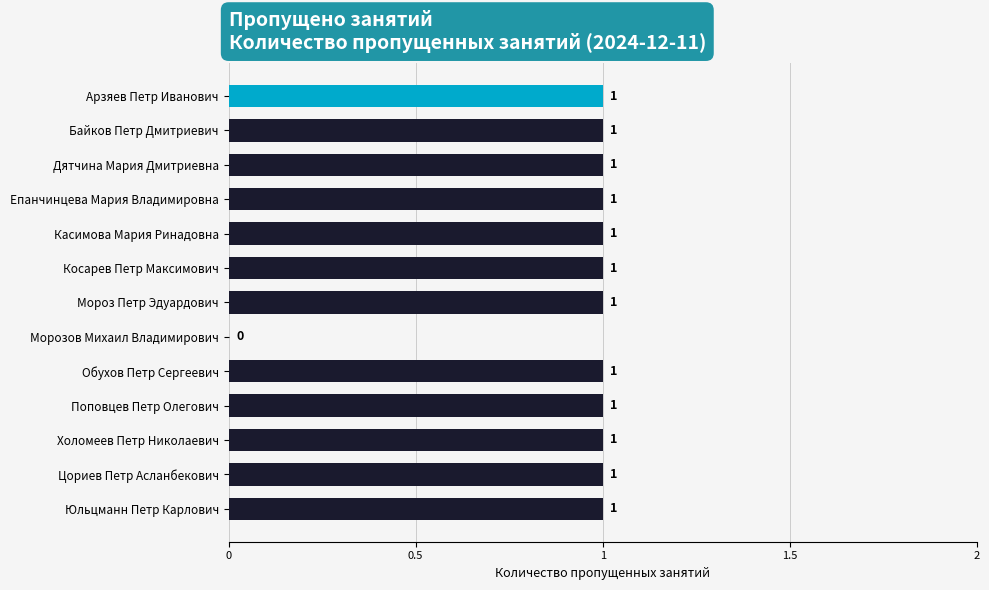

Reading top to bottom, list all the values displayed in this chart.

Арзяев Петр Иванович=1	Байков Петр Дмитриевич=1	Дятчина Мария Дмитриевна=1	Епанчинцева Мария Владимировна=1	Касимова Мария Ринадовна=1	Косарев Петр Максимович=1	Мороз Петр Эдуардович=1	Морозов Михаил Владимирович=0	Обухов Петр Сергеевич=1	Поповцев Петр Олегович=1	Холомеев Петр Николаевич=1	Цориев Петр Асланбекович=1	Юльцманн Петр Карлович=1